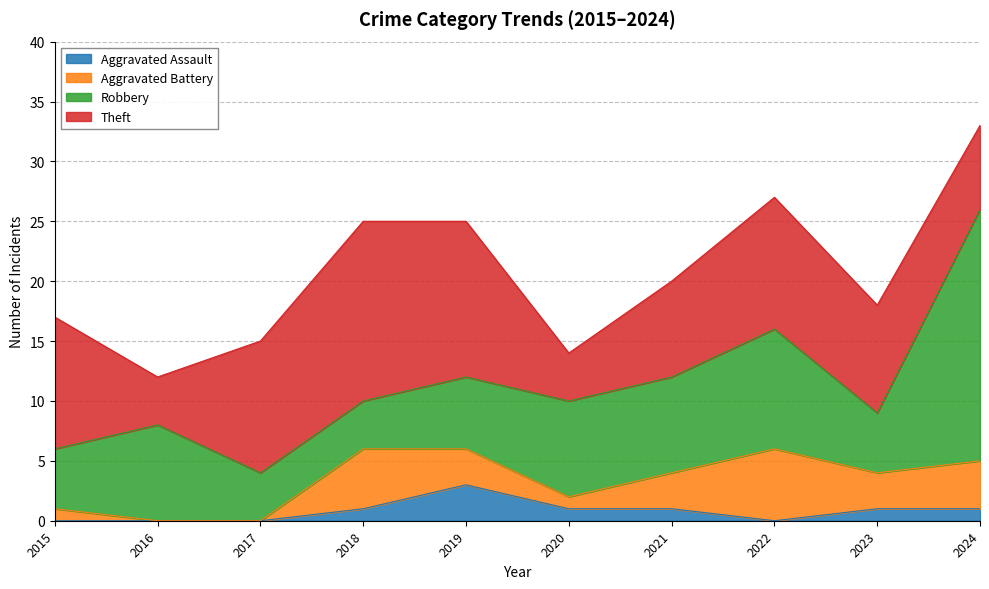

True or false: Aggravated Assault and Robbery intersect in this chart.

False